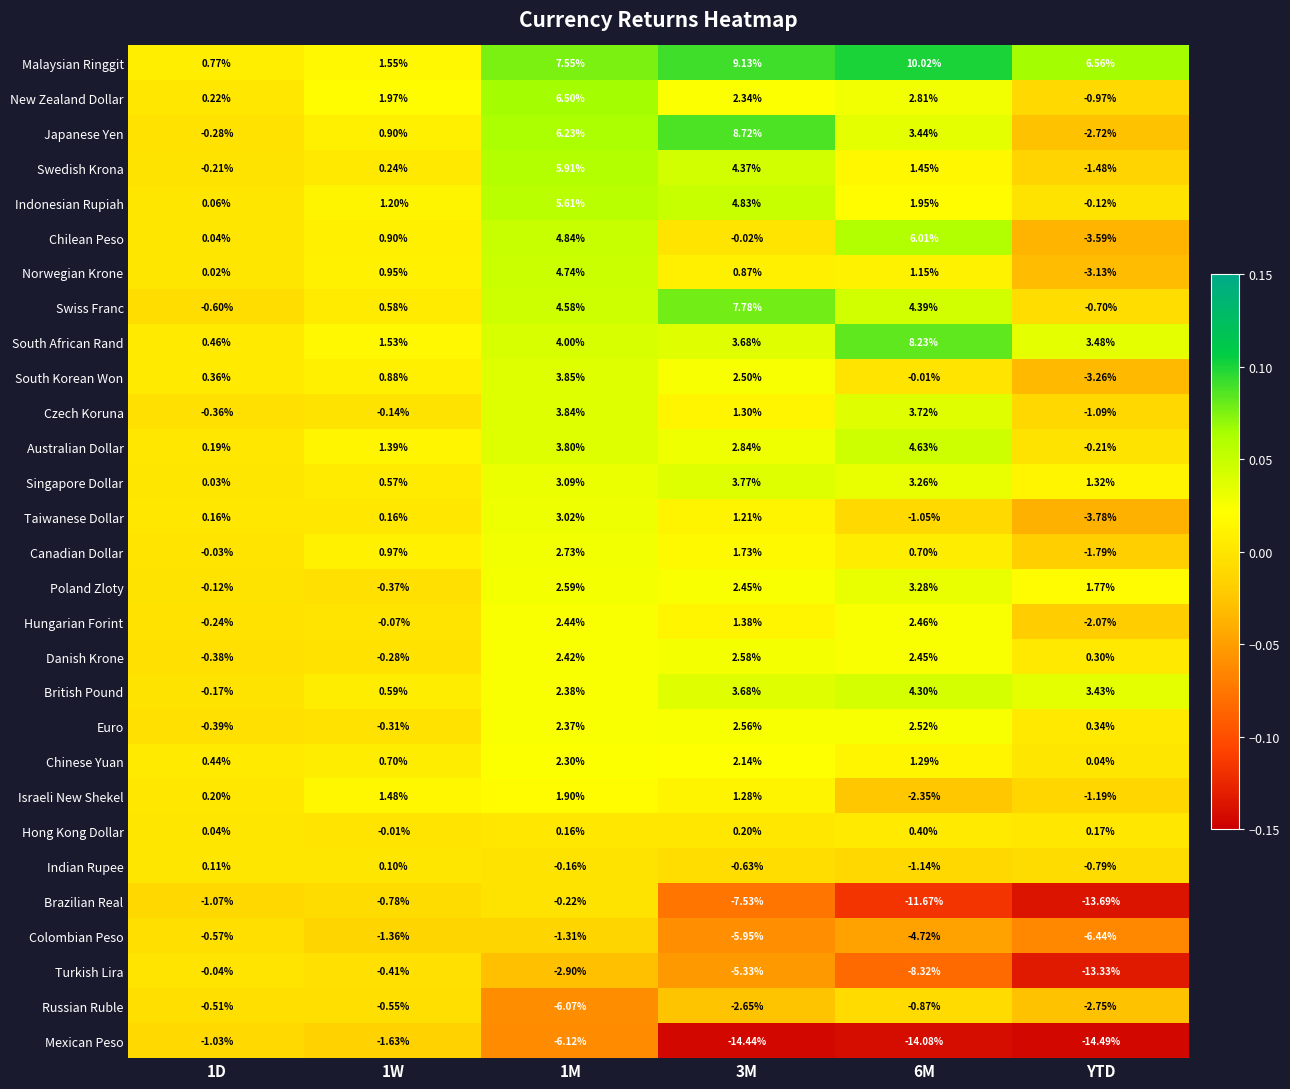

Is the value of Indonesian Rupiah at YTD greater than the value of Brazilian Real at 1D?

Yes